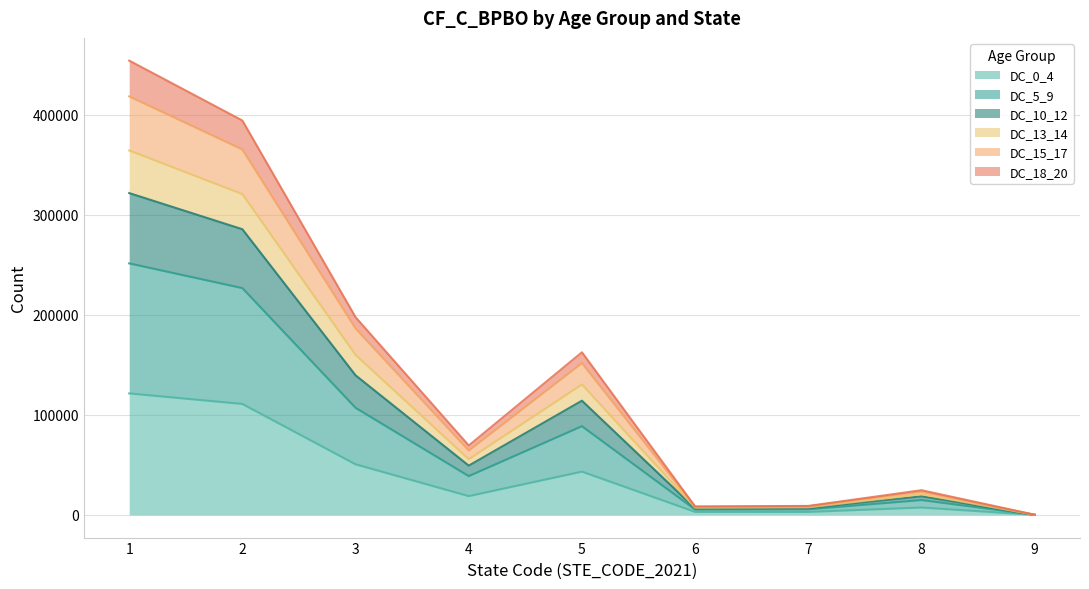

What is the smallest value displayed?

20